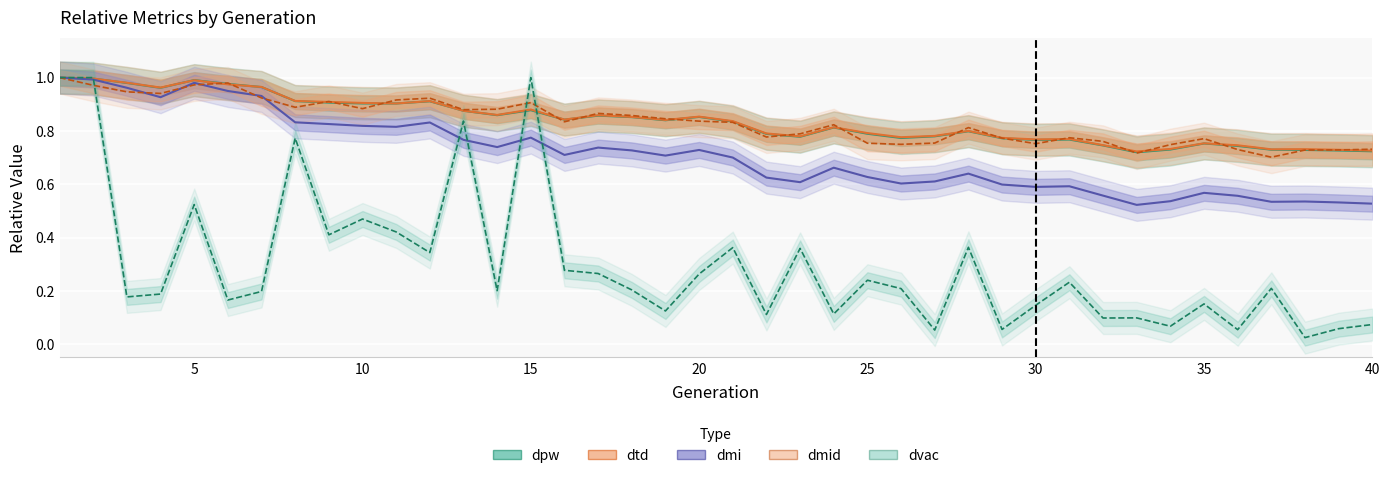

True or false: dmi and dpw cross at least once.

False